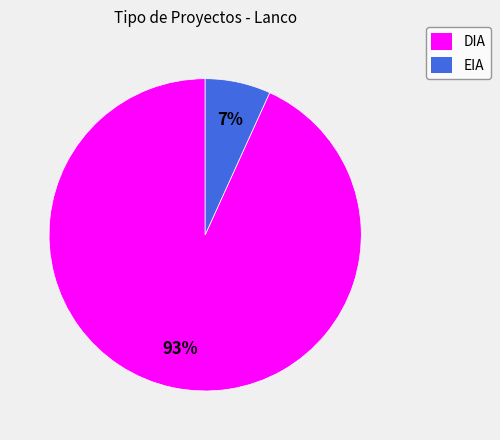

To the nearest percent, what portion does DIA represent?

93%